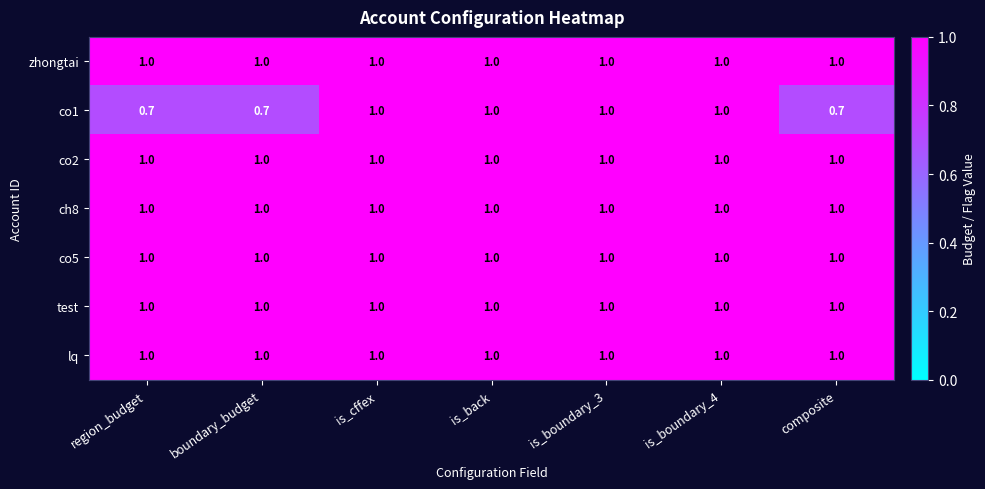

Is it true that ch8 equals 1.5 at is_cffex?

False